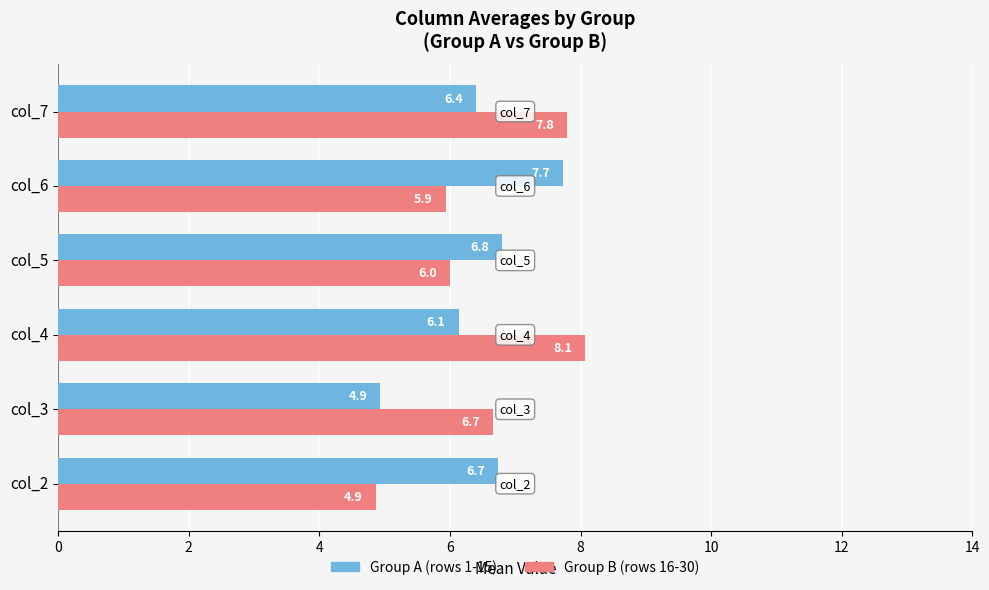

What is the average value of the Group A (rows 1-15) series?

6.5